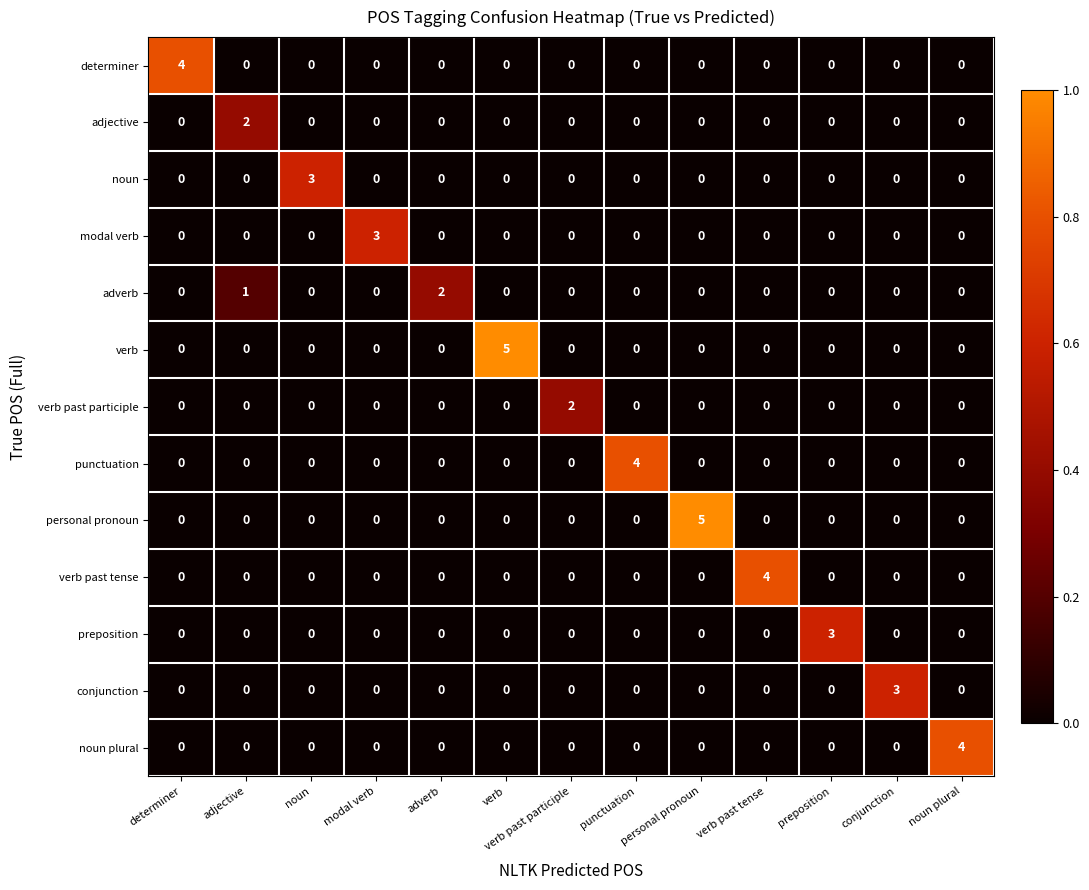

How many preposition values are between 0 and 1?

12